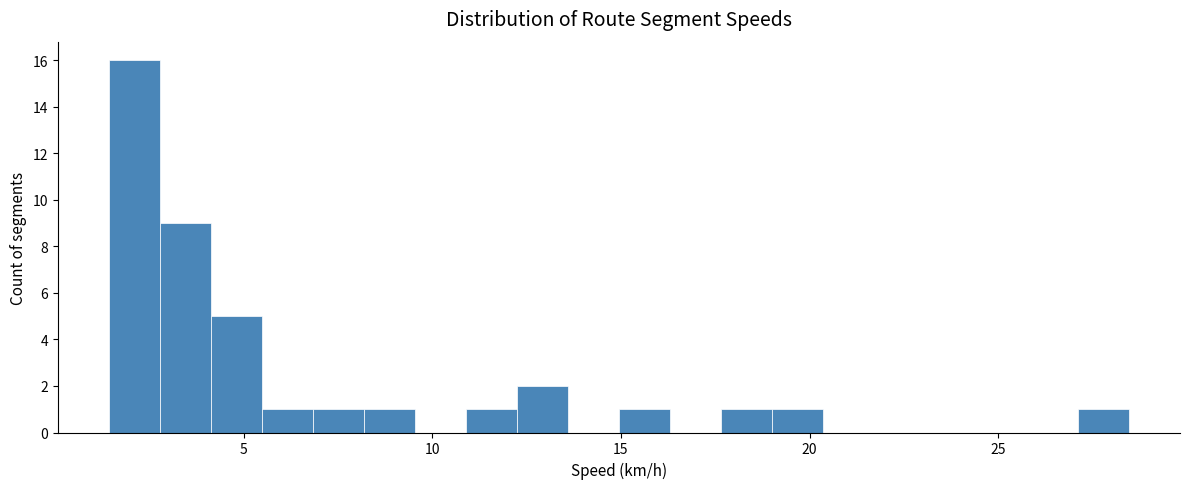

Around what value on the x-axis is the tallest bar? Give the approximate position of its centre, as read against the axis.

2.0